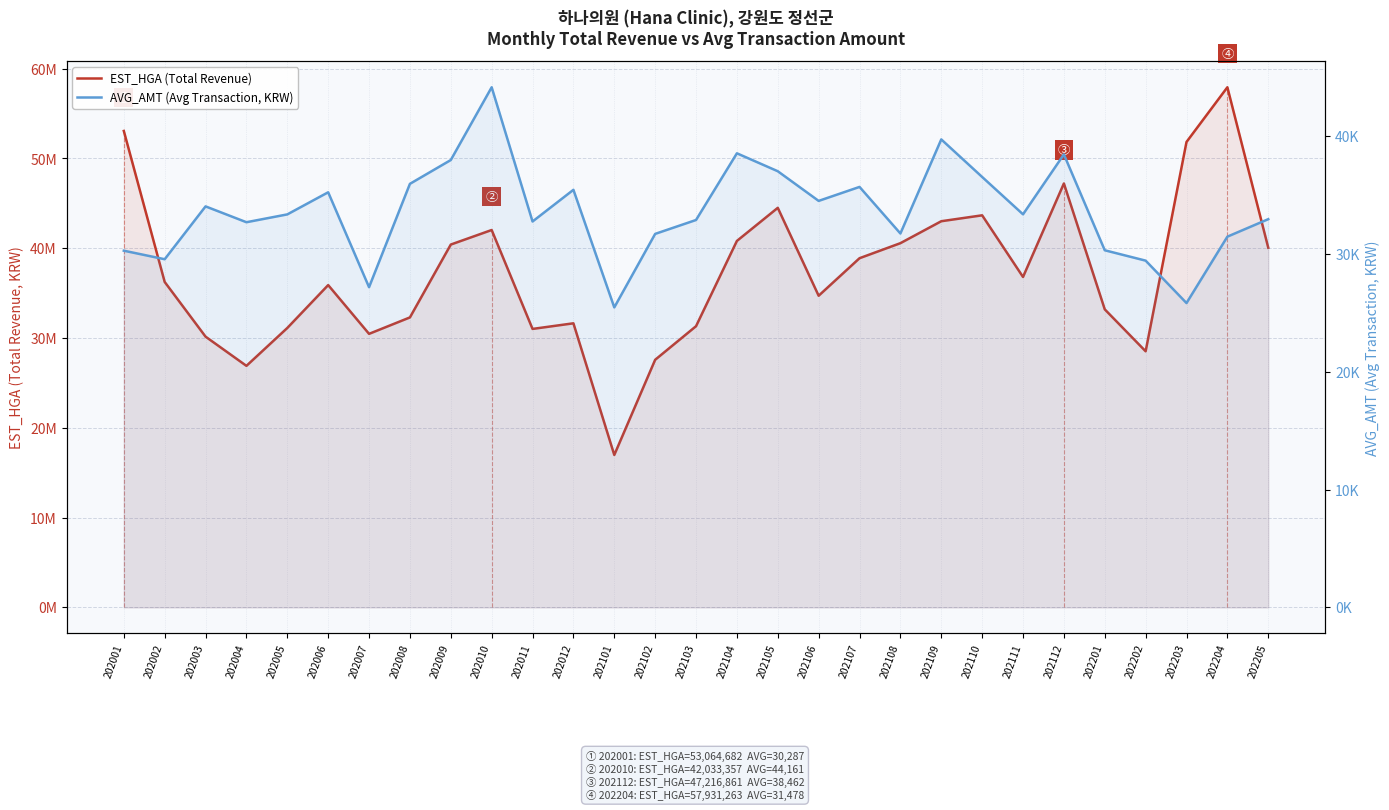

True or false: EST_HGA (Total Revenue) has more than 2 interior local peaks.

True